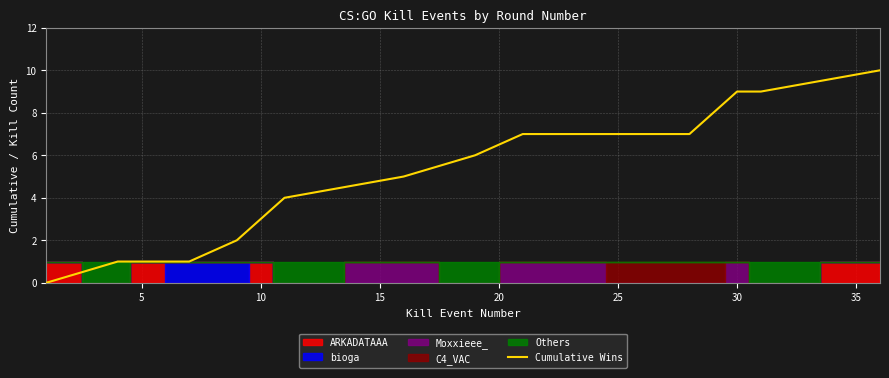

What is the sum of all values?

73